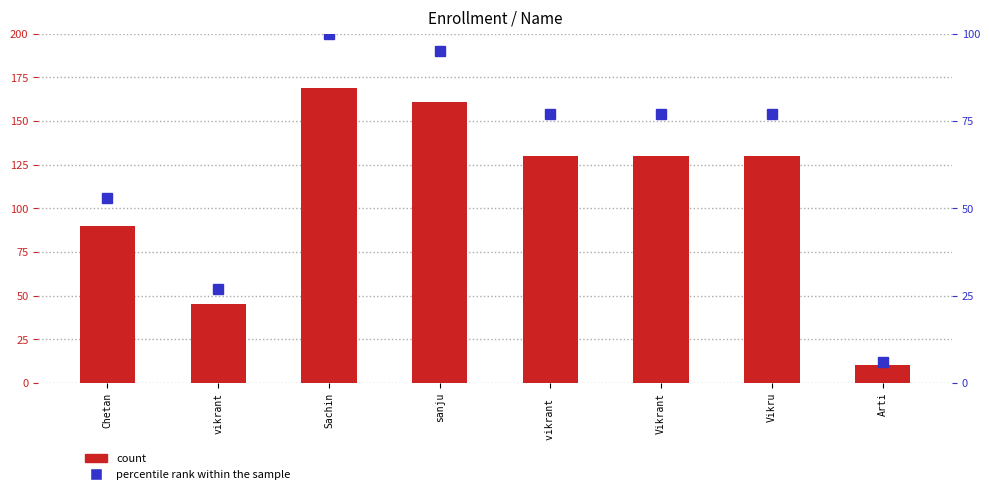

Between Chetan and Arti, which series saw the biggest shift?

count